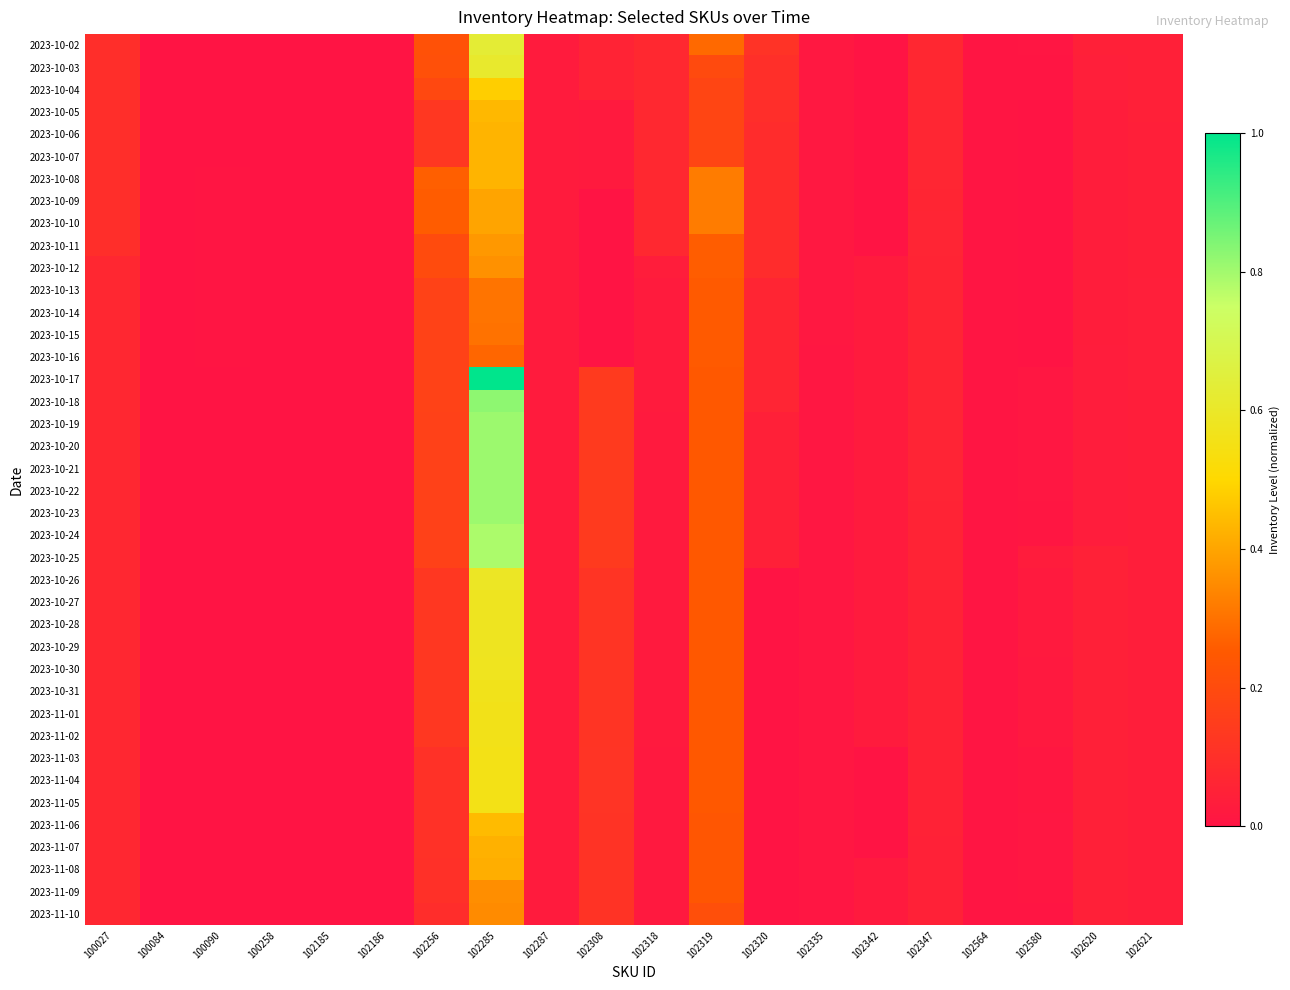

Reading left to right, transcribe all the data shown in this chart.

2023-10-02: 100027=0.1	100084=0.0	100090=0.0	100258=0.0	102185=0.0	102186=0.0	102256=0.2	102285=0.6	102287=0.0	102308=0.1	102318=0.1	102319=0.3	102320=0.1	102335=0.0	102342=0.0	102347=0.1	102564=0.0	102580=0.0	102620=0.0	102621=0.0
2023-10-03: 100027=0.1	100084=0.0	100090=0.0	100258=0.0	102185=0.0	102186=0.0	102256=0.2	102285=0.6	102287=0.0	102308=0.1	102318=0.1	102319=0.2	102320=0.1	102335=0.0	102342=0.0	102347=0.1	102564=0.0	102580=0.0	102620=0.0	102621=0.0
2023-10-04: 100027=0.1	100084=0.0	100090=0.0	100258=0.0	102185=0.0	102186=0.0	102256=0.2	102285=0.5	102287=0.0	102308=0.1	102318=0.1	102319=0.2	102320=0.1	102335=0.0	102342=0.0	102347=0.1	102564=0.0	102580=0.0	102620=0.0	102621=0.0
2023-10-05: 100027=0.1	100084=0.0	100090=0.0	100258=0.0	102185=0.0	102186=0.0	102256=0.1	102285=0.4	102287=0.0	102308=0.0	102318=0.1	102319=0.2	102320=0.1	102335=0.0	102342=0.0	102347=0.1	102564=0.0	102580=0.0	102620=0.0	102621=0.0
2023-10-06: 100027=0.1	100084=0.0	100090=0.0	100258=0.0	102185=0.0	102186=0.0	102256=0.1	102285=0.4	102287=0.0	102308=0.0	102318=0.1	102319=0.2	102320=0.1	102335=0.0	102342=0.0	102347=0.1	102564=0.0	102580=0.0	102620=0.0	102621=0.0
2023-10-07: 100027=0.1	100084=0.0	100090=0.0	100258=0.0	102185=0.0	102186=0.0	102256=0.1	102285=0.4	102287=0.0	102308=0.0	102318=0.1	102319=0.2	102320=0.1	102335=0.0	102342=0.0	102347=0.1	102564=0.0	102580=0.0	102620=0.0	102621=0.0
2023-10-08: 100027=0.1	100084=0.0	100090=0.0	100258=0.0	102185=0.0	102186=0.0	102256=0.3	102285=0.4	102287=0.0	102308=0.0	102318=0.1	102319=0.3	102320=0.1	102335=0.0	102342=0.0	102347=0.1	102564=0.0	102580=0.0	102620=0.0	102621=0.0
2023-10-09: 100027=0.1	100084=0.0	100090=0.0	100258=0.0	102185=0.0	102186=0.0	102256=0.3	102285=0.4	102287=0.0	102308=0.0	102318=0.1	102319=0.3	102320=0.1	102335=0.0	102342=0.0	102347=0.1	102564=0.0	102580=0.0	102620=0.0	102621=0.0
2023-10-10: 100027=0.1	100084=0.0	100090=0.0	100258=0.0	102185=0.0	102186=0.0	102256=0.3	102285=0.4	102287=0.0	102308=0.0	102318=0.1	102319=0.3	102320=0.1	102335=0.0	102342=0.0	102347=0.1	102564=0.0	102580=0.0	102620=0.0	102621=0.0
2023-10-11: 100027=0.1	100084=0.0	100090=0.0	100258=0.0	102185=0.0	102186=0.0	102256=0.2	102285=0.4	102287=0.0	102308=0.0	102318=0.1	102319=0.3	102320=0.1	102335=0.0	102342=0.0	102347=0.1	102564=0.0	102580=0.0	102620=0.0	102621=0.0
2023-10-12: 100027=0.1	100084=0.0	100090=0.0	100258=0.0	102185=0.0	102186=0.0	102256=0.2	102285=0.4	102287=0.0	102308=0.0	102318=0.0	102319=0.3	102320=0.1	102335=0.0	102342=0.0	102347=0.1	102564=0.0	102580=0.0	102620=0.0	102621=0.0
2023-10-13: 100027=0.1	100084=0.0	100090=0.0	100258=0.0	102185=0.0	102186=0.0	102256=0.2	102285=0.3	102287=0.0	102308=0.0	102318=0.0	102319=0.3	102320=0.1	102335=0.0	102342=0.0	102347=0.1	102564=0.0	102580=0.0	102620=0.0	102621=0.0
2023-10-14: 100027=0.1	100084=0.0	100090=0.0	100258=0.0	102185=0.0	102186=0.0	102256=0.2	102285=0.3	102287=0.0	102308=0.0	102318=0.0	102319=0.3	102320=0.1	102335=0.0	102342=0.0	102347=0.1	102564=0.0	102580=0.0	102620=0.0	102621=0.0
2023-10-15: 100027=0.1	100084=0.0	100090=0.0	100258=0.0	102185=0.0	102186=0.0	102256=0.2	102285=0.3	102287=0.0	102308=0.0	102318=0.0	102319=0.3	102320=0.1	102335=0.0	102342=0.0	102347=0.1	102564=0.0	102580=0.0	102620=0.0	102621=0.0
2023-10-16: 100027=0.1	100084=0.0	100090=0.0	100258=0.0	102185=0.0	102186=0.0	102256=0.2	102285=0.3	102287=0.0	102308=0.0	102318=0.0	102319=0.3	102320=0.1	102335=0.0	102342=0.0	102347=0.1	102564=0.0	102580=0.0	102620=0.0	102621=0.0
2023-10-17: 100027=0.1	100084=0.0	100090=0.0	100258=0.0	102185=0.0	102186=0.0	102256=0.2	102285=1.0	102287=0.0	102308=0.1	102318=0.0	102319=0.2	102320=0.1	102335=0.0	102342=0.0	102347=0.1	102564=0.0	102580=0.0	102620=0.0	102621=0.0
2023-10-18: 100027=0.1	100084=0.0	100090=0.0	100258=0.0	102185=0.0	102186=0.0	102256=0.2	102285=0.8	102287=0.0	102308=0.1	102318=0.0	102319=0.2	102320=0.1	102335=0.0	102342=0.0	102347=0.1	102564=0.0	102580=0.0	102620=0.0	102621=0.0
2023-10-19: 100027=0.1	100084=0.0	100090=0.0	100258=0.0	102185=0.0	102186=0.0	102256=0.2	102285=0.8	102287=0.0	102308=0.1	102318=0.0	102319=0.2	102320=0.0	102335=0.0	102342=0.0	102347=0.1	102564=0.0	102580=0.0	102620=0.0	102621=0.0
2023-10-20: 100027=0.1	100084=0.0	100090=0.0	100258=0.0	102185=0.0	102186=0.0	102256=0.2	102285=0.8	102287=0.0	102308=0.1	102318=0.0	102319=0.2	102320=0.0	102335=0.0	102342=0.0	102347=0.1	102564=0.0	102580=0.0	102620=0.0	102621=0.0
2023-10-21: 100027=0.1	100084=0.0	100090=0.0	100258=0.0	102185=0.0	102186=0.0	102256=0.2	102285=0.8	102287=0.0	102308=0.1	102318=0.0	102319=0.2	102320=0.0	102335=0.0	102342=0.0	102347=0.1	102564=0.0	102580=0.0	102620=0.0	102621=0.0
2023-10-22: 100027=0.1	100084=0.0	100090=0.0	100258=0.0	102185=0.0	102186=0.0	102256=0.2	102285=0.8	102287=0.0	102308=0.1	102318=0.0	102319=0.2	102320=0.0	102335=0.0	102342=0.0	102347=0.1	102564=0.0	102580=0.0	102620=0.0	102621=0.0
2023-10-23: 100027=0.1	100084=0.0	100090=0.0	100258=0.0	102185=0.0	102186=0.0	102256=0.2	102285=0.8	102287=0.0	102308=0.1	102318=0.0	102319=0.2	102320=0.0	102335=0.0	102342=0.0	102347=0.1	102564=0.0	102580=0.0	102620=0.0	102621=0.0
2023-10-24: 100027=0.1	100084=0.0	100090=0.0	100258=0.0	102185=0.0	102186=0.0	102256=0.2	102285=0.8	102287=0.0	102308=0.1	102318=0.0	102319=0.2	102320=0.0	102335=0.0	102342=0.0	102347=0.1	102564=0.0	102580=0.0	102620=0.0	102621=0.0
2023-10-25: 100027=0.1	100084=0.0	100090=0.0	100258=0.0	102185=0.0	102186=0.0	102256=0.2	102285=0.8	102287=0.0	102308=0.1	102318=0.0	102319=0.2	102320=0.0	102335=0.0	102342=0.0	102347=0.1	102564=0.0	102580=0.0	102620=0.0	102621=0.0
2023-10-26: 100027=0.1	100084=0.0	100090=0.0	100258=0.0	102185=0.0	102186=0.0	102256=0.1	102285=0.6	102287=0.0	102308=0.1	102318=0.0	102319=0.2	102320=0.0	102335=0.0	102342=0.0	102347=0.1	102564=0.0	102580=0.0	102620=0.0	102621=0.0
2023-10-27: 100027=0.1	100084=0.0	100090=0.0	100258=0.0	102185=0.0	102186=0.0	102256=0.1	102285=0.6	102287=0.0	102308=0.1	102318=0.0	102319=0.2	102320=0.0	102335=0.0	102342=0.0	102347=0.1	102564=0.0	102580=0.0	102620=0.0	102621=0.0
2023-10-28: 100027=0.1	100084=0.0	100090=0.0	100258=0.0	102185=0.0	102186=0.0	102256=0.1	102285=0.6	102287=0.0	102308=0.1	102318=0.0	102319=0.2	102320=0.0	102335=0.0	102342=0.0	102347=0.1	102564=0.0	102580=0.0	102620=0.0	102621=0.0
2023-10-29: 100027=0.1	100084=0.0	100090=0.0	100258=0.0	102185=0.0	102186=0.0	102256=0.1	102285=0.6	102287=0.0	102308=0.1	102318=0.0	102319=0.2	102320=0.0	102335=0.0	102342=0.0	102347=0.1	102564=0.0	102580=0.0	102620=0.0	102621=0.0
2023-10-30: 100027=0.1	100084=0.0	100090=0.0	100258=0.0	102185=0.0	102186=0.0	102256=0.1	102285=0.6	102287=0.0	102308=0.1	102318=0.0	102319=0.2	102320=0.0	102335=0.0	102342=0.0	102347=0.1	102564=0.0	102580=0.0	102620=0.0	102621=0.0
2023-10-31: 100027=0.1	100084=0.0	100090=0.0	100258=0.0	102185=0.0	102186=0.0	102256=0.1	102285=0.6	102287=0.0	102308=0.1	102318=0.0	102319=0.2	102320=0.0	102335=0.0	102342=0.0	102347=0.1	102564=0.0	102580=0.0	102620=0.0	102621=0.0
2023-11-01: 100027=0.1	100084=0.0	100090=0.0	100258=0.0	102185=0.0	102186=0.0	102256=0.1	102285=0.6	102287=0.0	102308=0.1	102318=0.0	102319=0.2	102320=0.0	102335=0.0	102342=0.0	102347=0.1	102564=0.0	102580=0.0	102620=0.0	102621=0.0
2023-11-02: 100027=0.1	100084=0.0	100090=0.0	100258=0.0	102185=0.0	102186=0.0	102256=0.1	102285=0.6	102287=0.0	102308=0.1	102318=0.0	102319=0.2	102320=0.0	102335=0.0	102342=0.0	102347=0.1	102564=0.0	102580=0.0	102620=0.0	102621=0.0
2023-11-03: 100027=0.1	100084=0.0	100090=0.0	100258=0.0	102185=0.0	102186=0.0	102256=0.1	102285=0.6	102287=0.0	102308=0.1	102318=0.0	102319=0.2	102320=0.0	102335=0.0	102342=0.0	102347=0.1	102564=0.0	102580=0.0	102620=0.0	102621=0.0
2023-11-04: 100027=0.1	100084=0.0	100090=0.0	100258=0.0	102185=0.0	102186=0.0	102256=0.1	102285=0.6	102287=0.0	102308=0.1	102318=0.0	102319=0.2	102320=0.0	102335=0.0	102342=0.0	102347=0.1	102564=0.0	102580=0.0	102620=0.0	102621=0.0
2023-11-05: 100027=0.1	100084=0.0	100090=0.0	100258=0.0	102185=0.0	102186=0.0	102256=0.1	102285=0.6	102287=0.0	102308=0.1	102318=0.0	102319=0.2	102320=0.0	102335=0.0	102342=0.0	102347=0.1	102564=0.0	102580=0.0	102620=0.0	102621=0.0
2023-11-06: 100027=0.1	100084=0.0	100090=0.0	100258=0.0	102185=0.0	102186=0.0	102256=0.1	102285=0.4	102287=0.0	102308=0.1	102318=0.0	102319=0.2	102320=0.0	102335=0.0	102342=0.0	102347=0.1	102564=0.0	102580=0.0	102620=0.0	102621=0.0
2023-11-07: 100027=0.1	100084=0.0	100090=0.0	100258=0.0	102185=0.0	102186=0.0	102256=0.1	102285=0.4	102287=0.0	102308=0.1	102318=0.0	102319=0.2	102320=0.0	102335=0.0	102342=0.0	102347=0.0	102564=0.0	102580=0.0	102620=0.0	102621=0.0
2023-11-08: 100027=0.1	100084=0.0	100090=0.0	100258=0.0	102185=0.0	102186=0.0	102256=0.1	102285=0.4	102287=0.0	102308=0.1	102318=0.0	102319=0.2	102320=0.0	102335=0.0	102342=0.0	102347=0.0	102564=0.0	102580=0.0	102620=0.0	102621=0.0
2023-11-09: 100027=0.1	100084=0.0	100090=0.0	100258=0.0	102185=0.0	102186=0.0	102256=0.1	102285=0.4	102287=0.0	102308=0.1	102318=0.0	102319=0.2	102320=0.0	102335=0.0	102342=0.0	102347=0.0	102564=0.0	102580=0.0	102620=0.0	102621=0.0
2023-11-10: 100027=0.1	100084=0.0	100090=0.0	100258=0.0	102185=0.0	102186=0.0	102256=0.1	102285=0.3	102287=0.0	102308=0.1	102318=0.0	102319=0.2	102320=0.0	102335=0.0	102342=0.0	102347=0.0	102564=0.0	102580=0.0	102620=0.0	102621=0.0